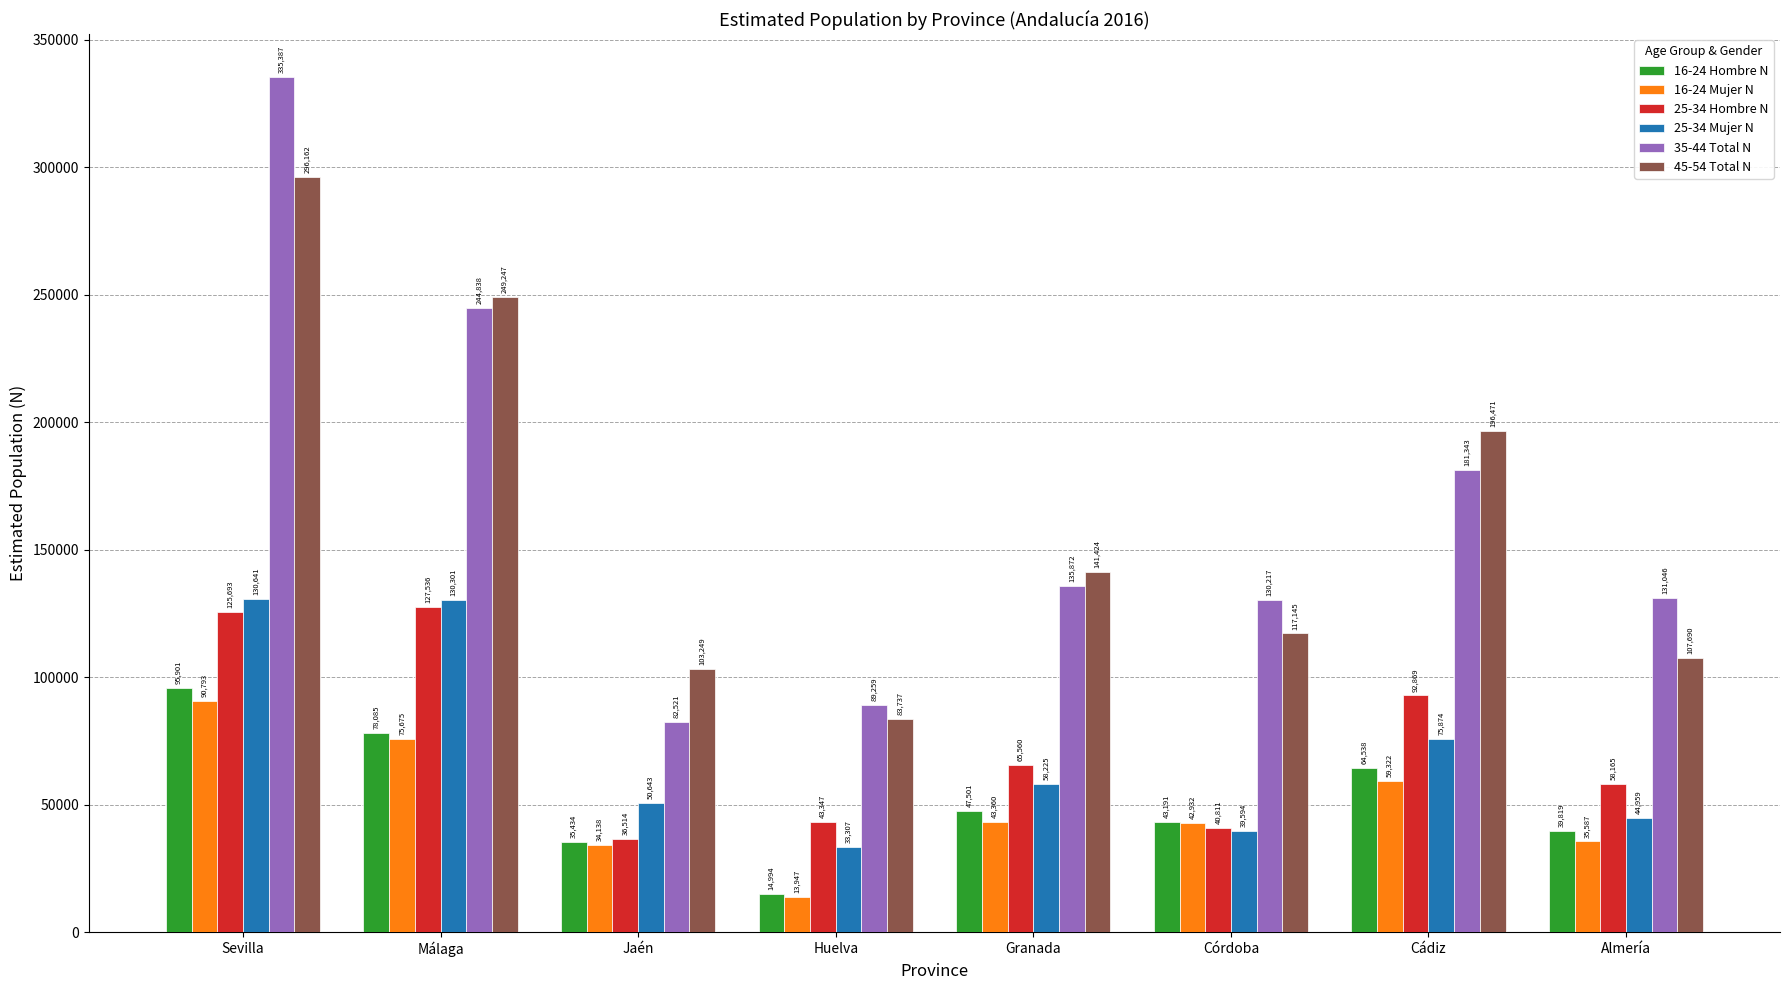

Reading right to left, list all the values displayed in this chart.

16-24 Hombre N: 39819	64538	43191	47501	14994	35434	78085	95901
16-24 Mujer N: 35587	59322	42932	43360	13947	34138	75675	90793
25-34 Hombre N: 58165	92869	40811	65560	43347	36514	127536	125693
25-34 Mujer N: 44959	75874	39594	58225	33307	50643	130301	130641
35-44 Total N: 131046	181343	130217	135872	89259	82521	244838	335387
45-54 Total N: 107690	196471	117145	141424	83737	103249	249247	296162